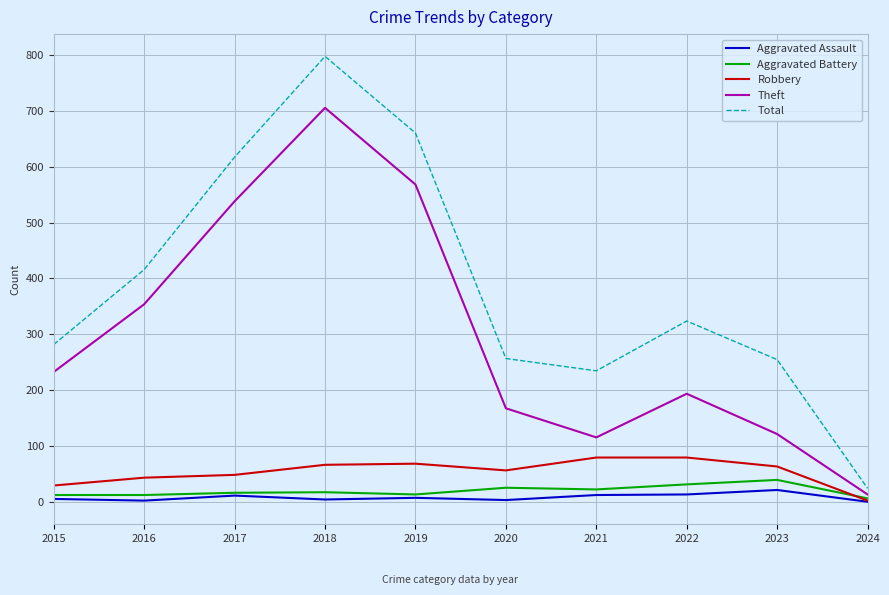

The value of Total at 2019 is 660. True or false?

True